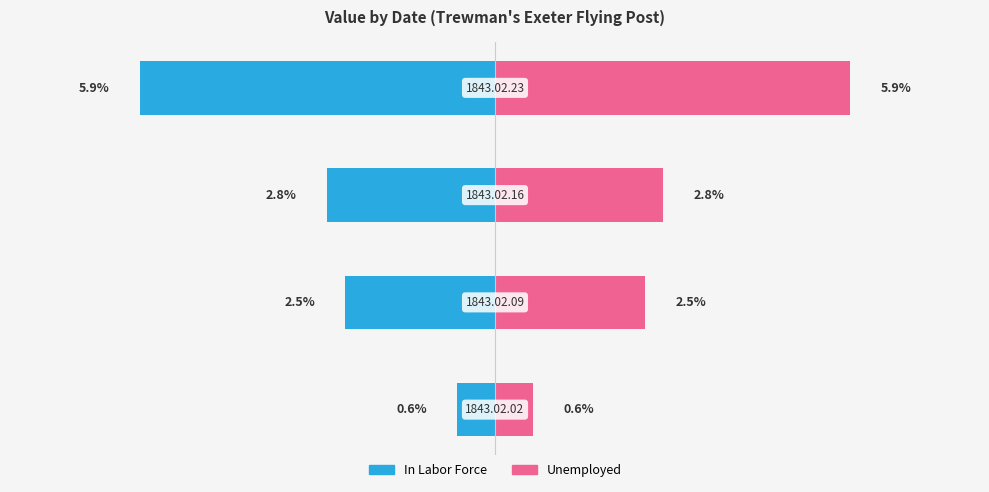

Is the value of Unemployed at 0 greater than the value of In Labor Force at 2?

Yes